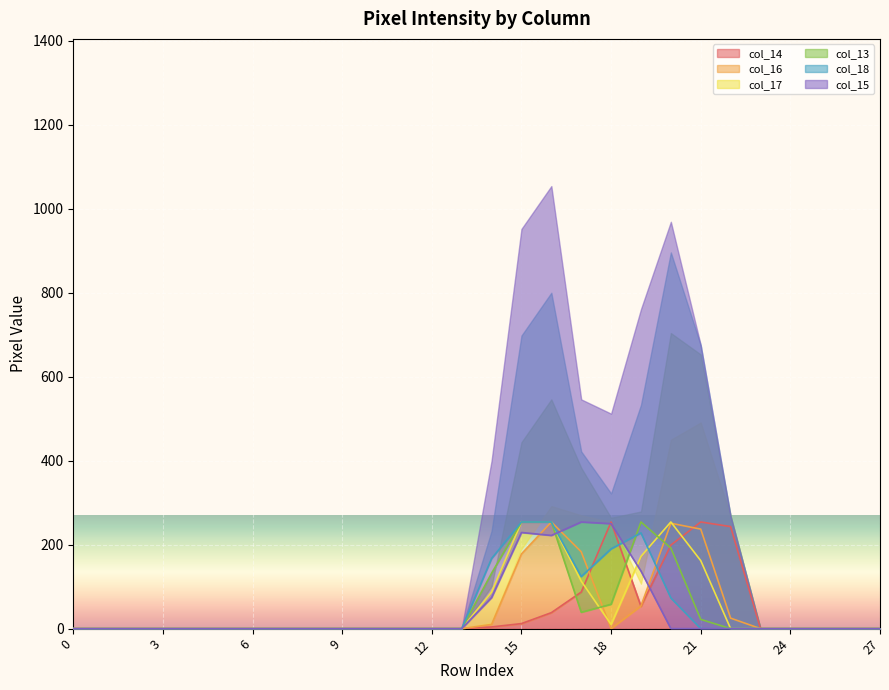

Reading right to left, extract all data points from this chart.

col_14: 0	0	0	0	0	243	254	199	53	254	87	38	12	4	0	0	0	0	0	0	0	0	0	0	0	0	0	0
col_16: 0	0	0	0	0	25	237	251	54	0	183	254	178	10	0	0	0	0	0	0	0	0	0	0	0	0	0	0
col_17: 0	0	0	0	0	0	162	254	172	10	113	254	254	87	0	0	0	0	0	0	0	0	0	0	0	0	0	0
col_13: 0	0	0	0	0	0	22	192	254	58	39	254	254	132	0	0	0	0	0	0	0	0	0	0	0	0	0	0
col_18: 0	0	0	0	0	0	0	73	228	190	124	254	254	167	0	0	0	0	0	0	0	0	0	0	0	0	0	0
col_15: 0	0	0	0	0	0	0	0	137	250	254	222	229	74	0	0	0	0	0	0	0	0	0	0	0	0	0	0